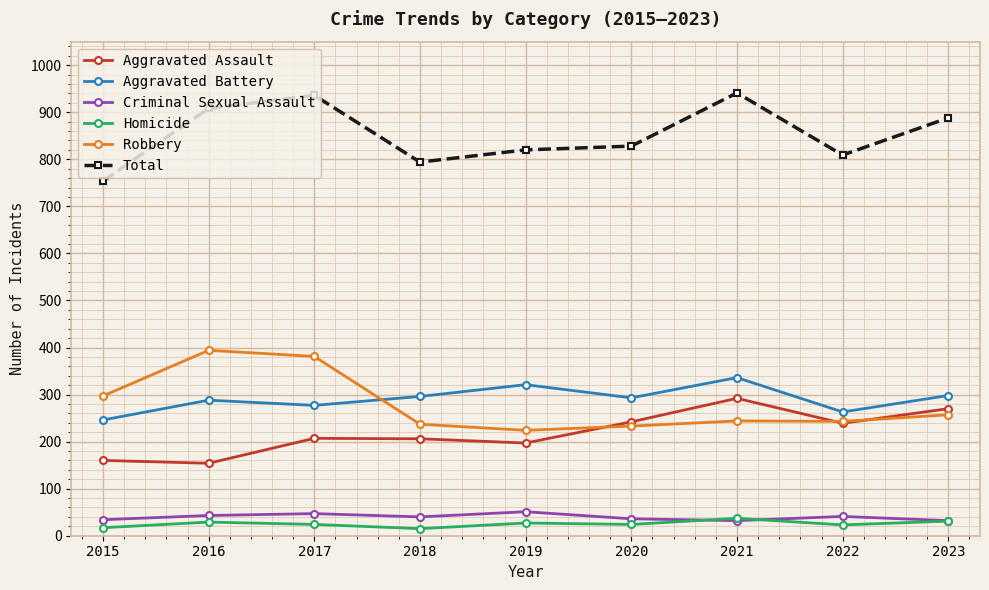

True or false: Robbery and Criminal Sexual Assault intersect in this chart.

False